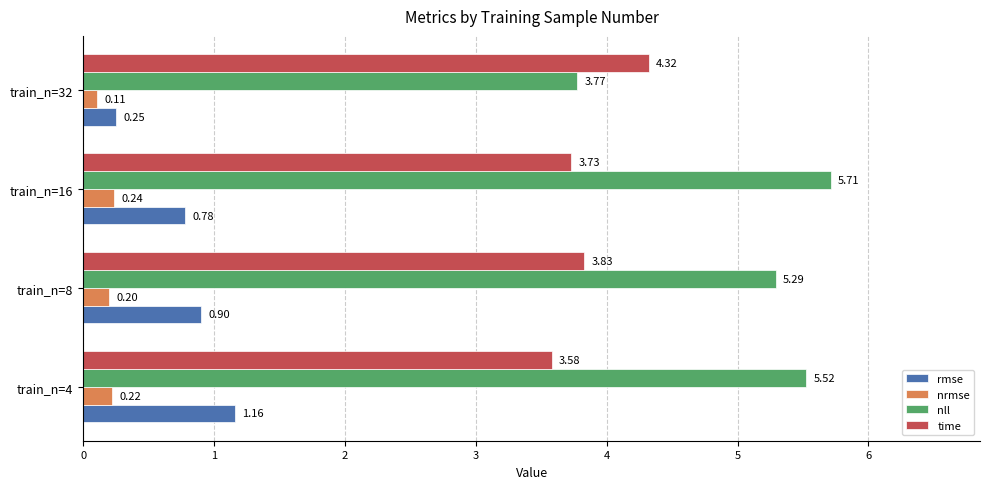

Which series has the largest total across all categories?

nll